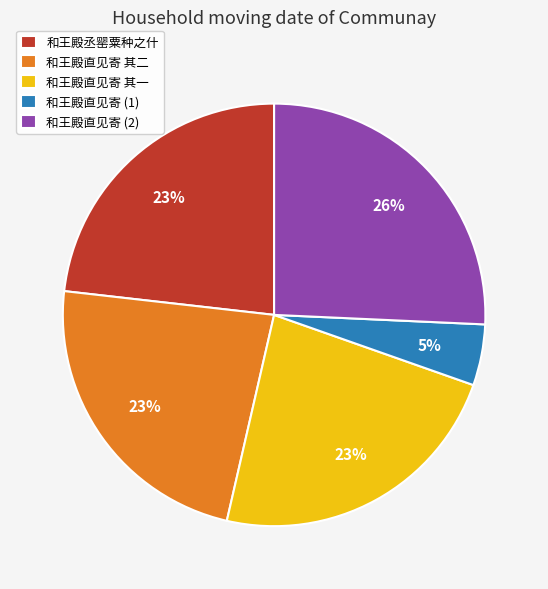

To the nearest percent, what is the average slice percentage?

20%